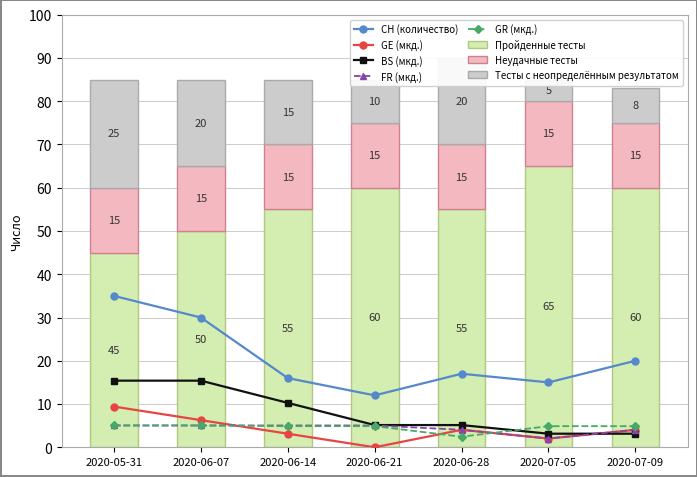

Reading left to right, extract all data points from this chart.

CH: 35.0	30.0	16.0	12.0	17.0	15.0	20.0
GE_pc: 9.4	6.3	3.1	0.0	4.0	2.0	4.0
BS_pc: 15.4	15.4	10.3	5.1	5.1	3.1	3.1
FR_pc: 5.0	5.0	5.0	5.0	4.0	2.0	4.0
GR_pc: 5.0	5.0	4.9	4.9	2.4	4.9	4.9